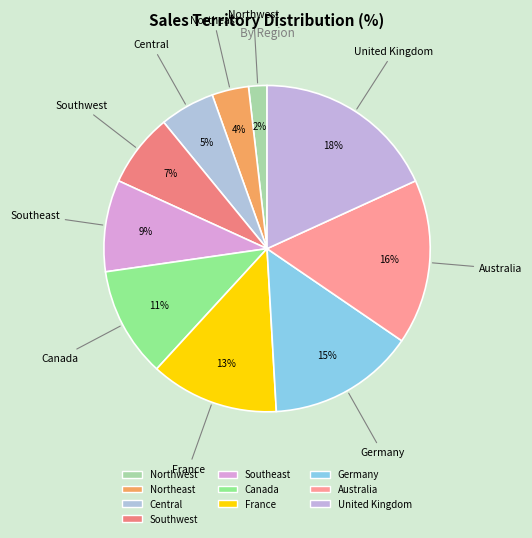

Does Central represent more than half of the total?

No